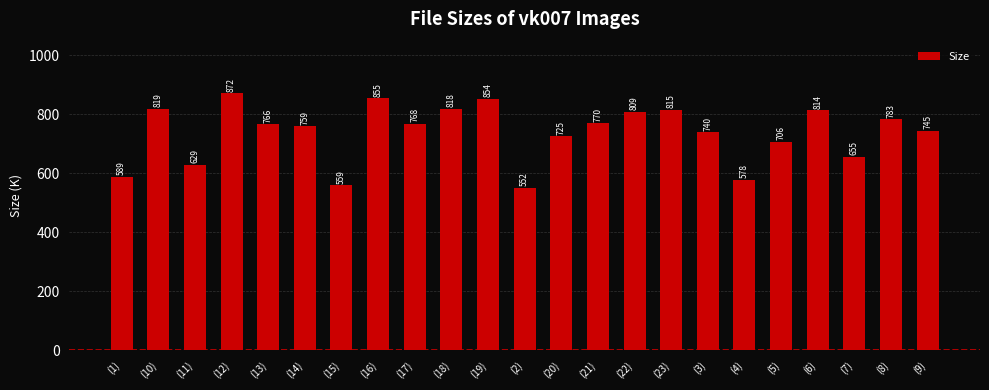

Approximately how many times larger is the value at (13) compared to (19)?

0.9